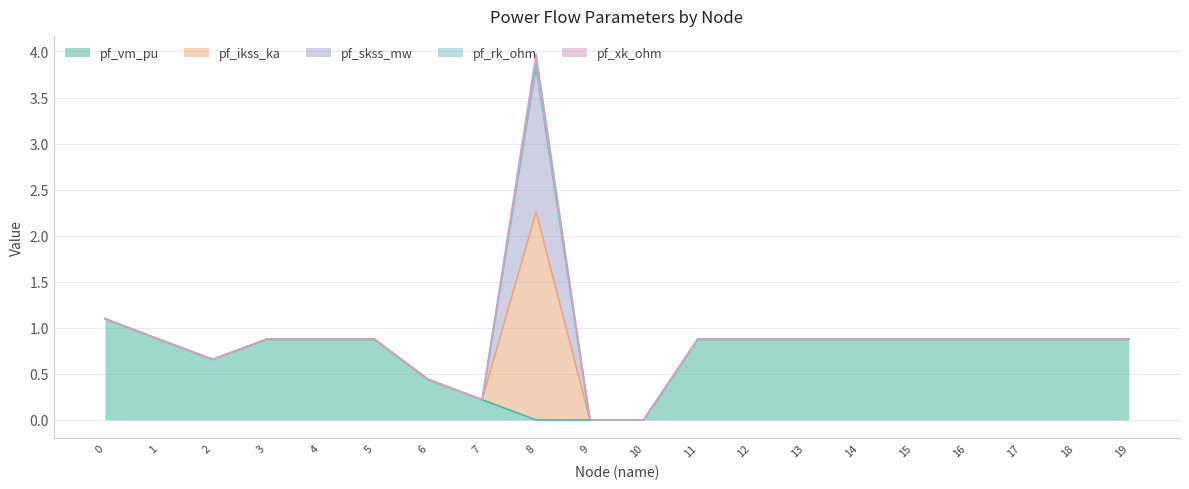

Is the value of pf_xk_ohm at 1 greater than the value of pf_rk_ohm at 3?

No